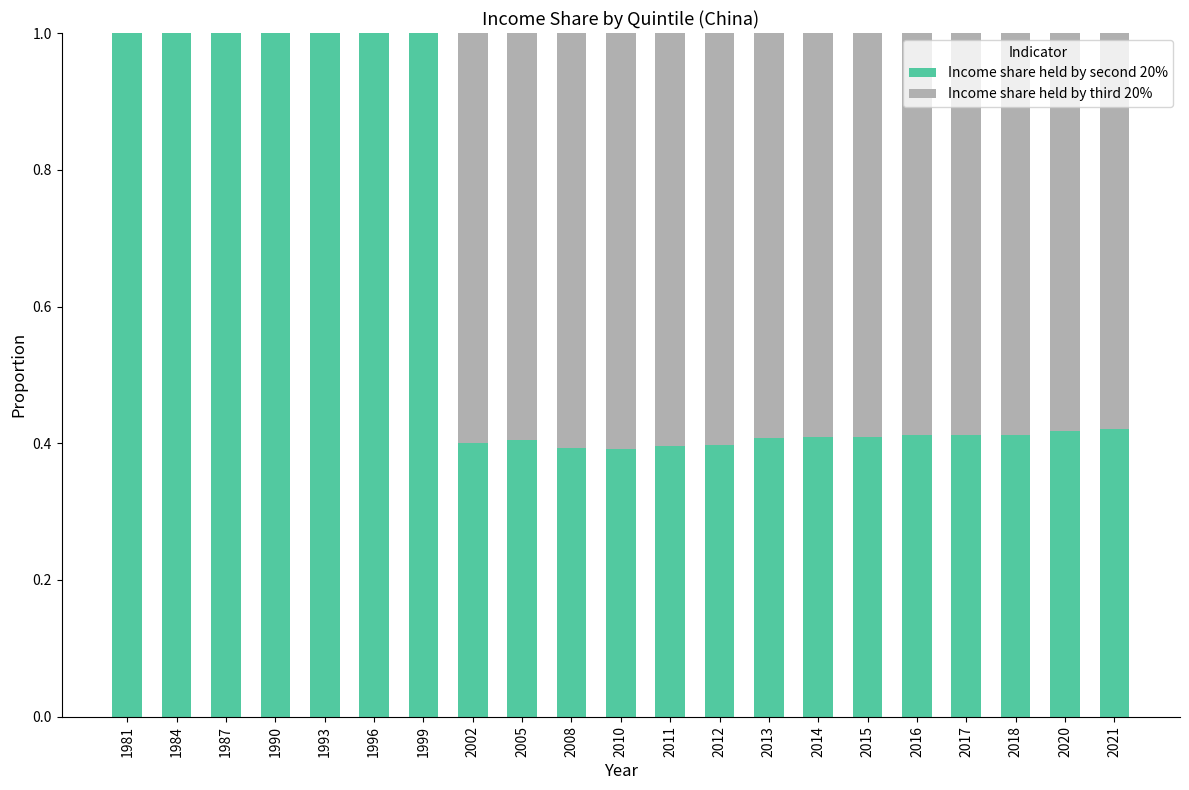

What are all the series names shown in the legend?

Income share held by second 20%, Income share held by third 20%